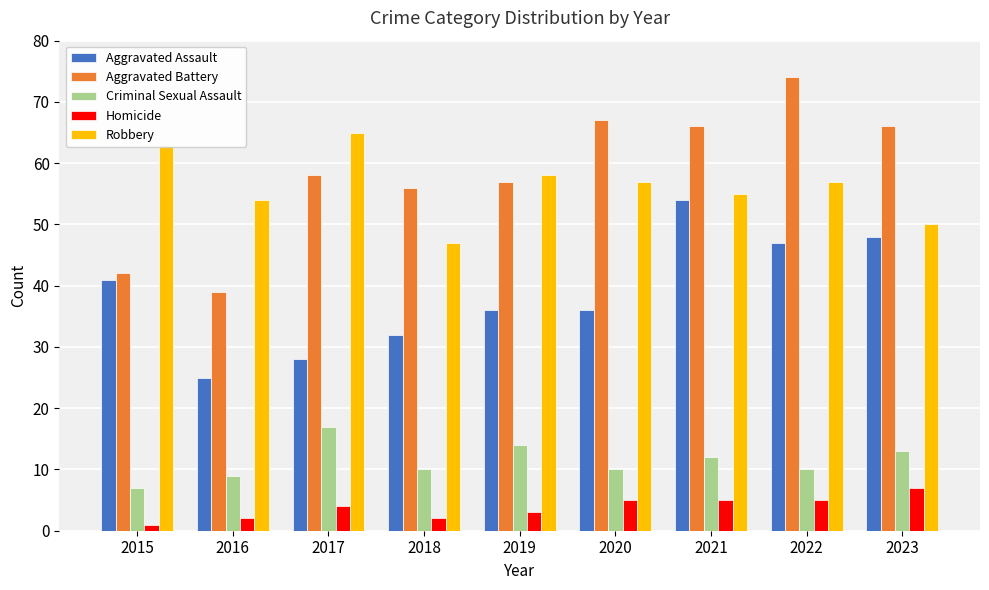

What is the maximum value shown in the chart?

74